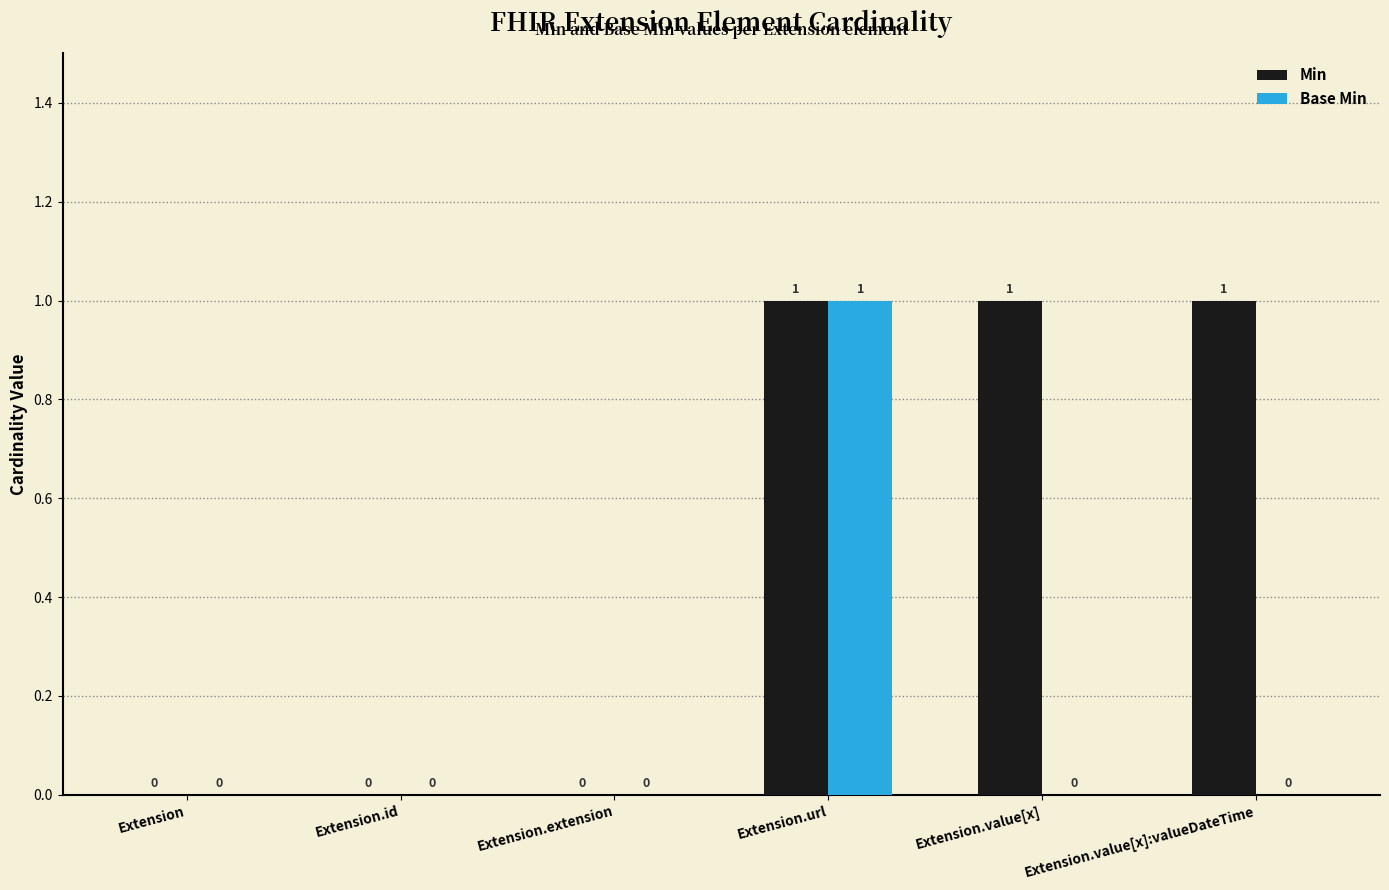

Which series has the largest total across all categories?

Min